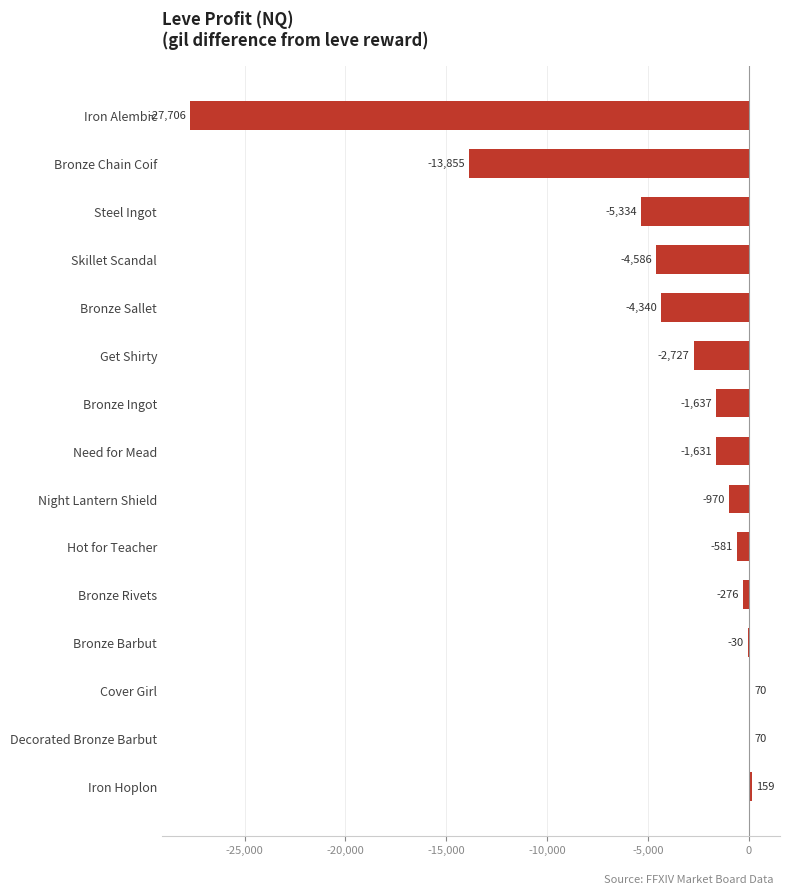

Reading bottom to top, extract all data points from this chart.

Iron Hoplon=159	Decorated Bronze Barbut=70	Cover Girl=70	Bronze Barbut=-30	Bronze Rivets=-276	Hot for Teacher=-581	Night Lantern Shield=-970	Need for Mead=-1631	Bronze Ingot=-1637	Get Shirty=-2727	Bronze Sallet=-4340	Skillet Scandal=-4586	Steel Ingot=-5334	Bronze Chain Coif=-13855	Iron Alembic=-27706